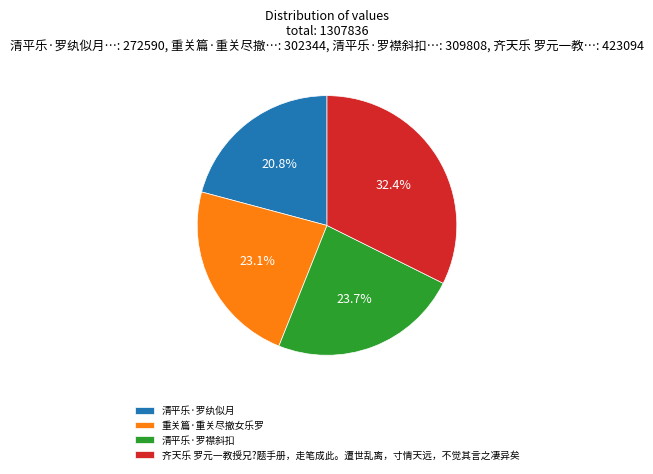

What is the ratio of the value at 清平乐·罗纨似月 to the value at 重关篇·重关尽撤女乐罗?

0.9